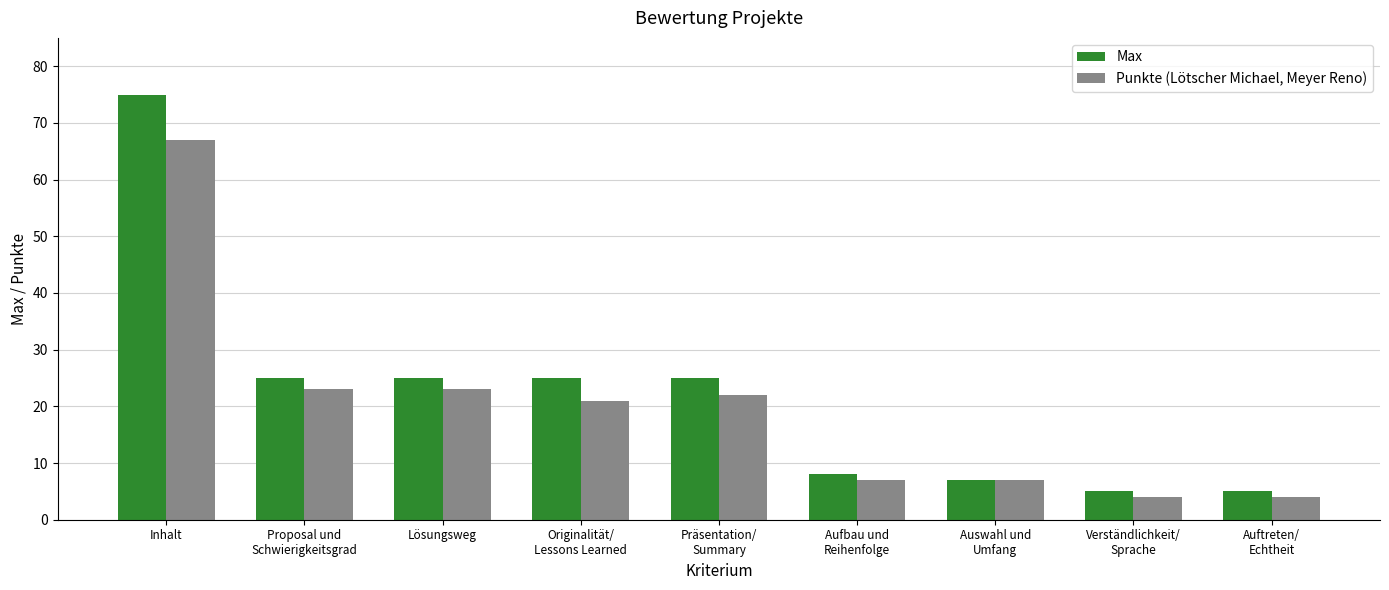

What is the average value of the Max series?

22